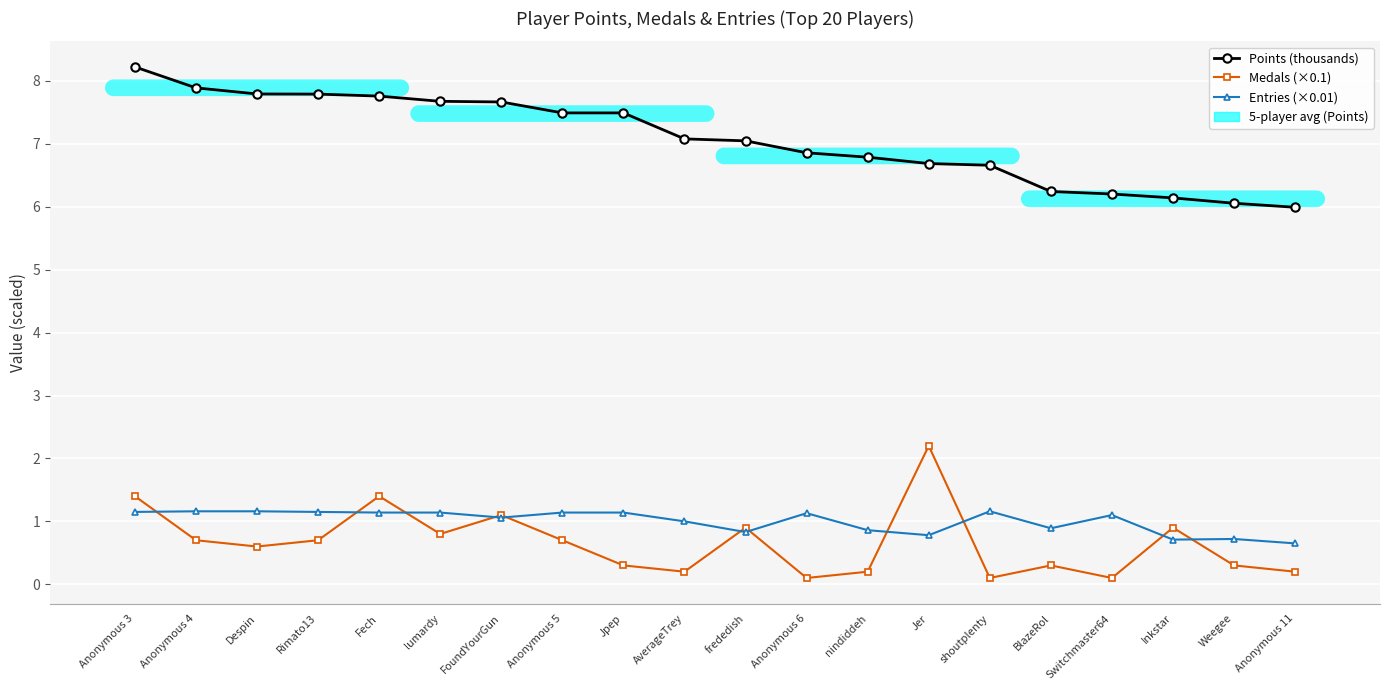

In Entries (×0.01), how many points are lower than both neighbors (excluding endpoints)?

5